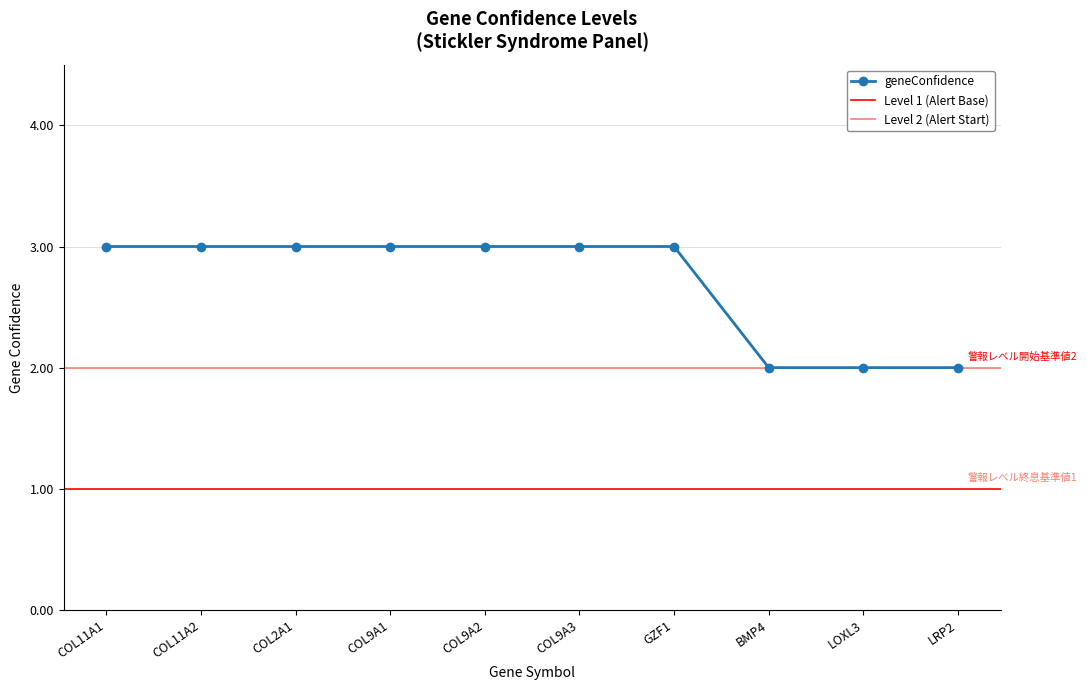

List the labels in order of value, largest first.

COL11A1, COL11A2, COL2A1, COL9A1, COL9A2, COL9A3, GZF1, BMP4, LOXL3, LRP2